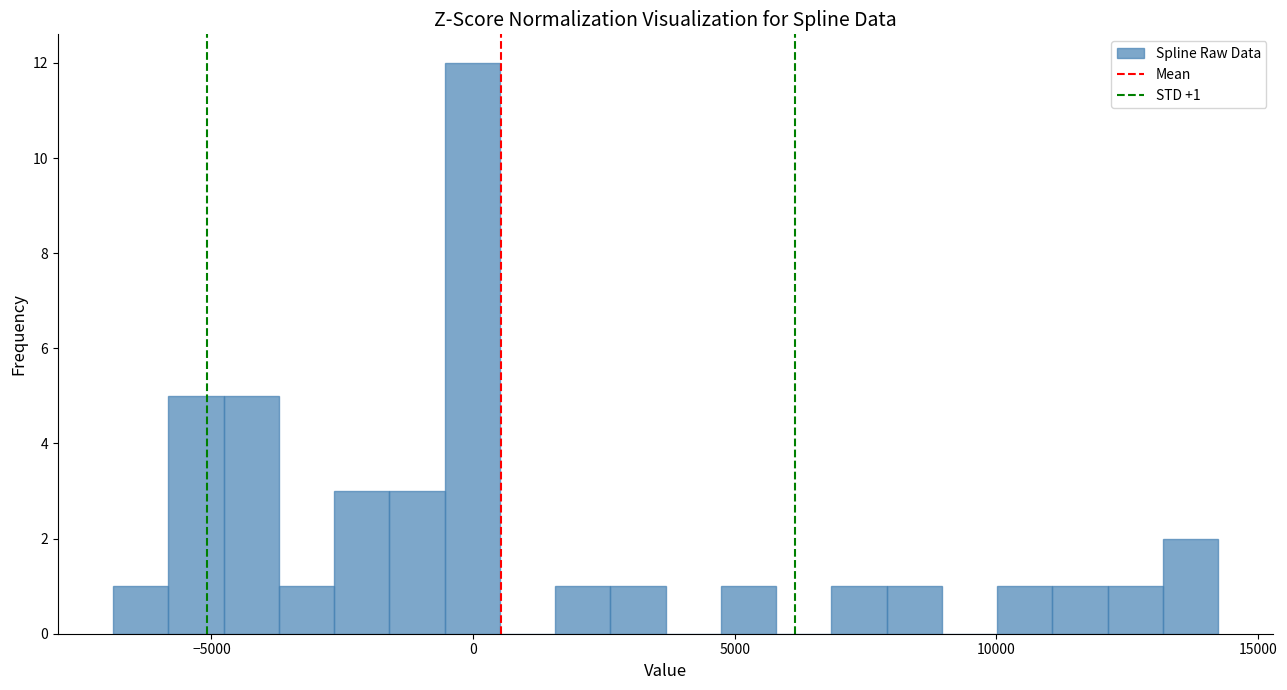

Around what value on the x-axis is the tallest bar? Give the approximate position of its centre, as read against the axis.

0